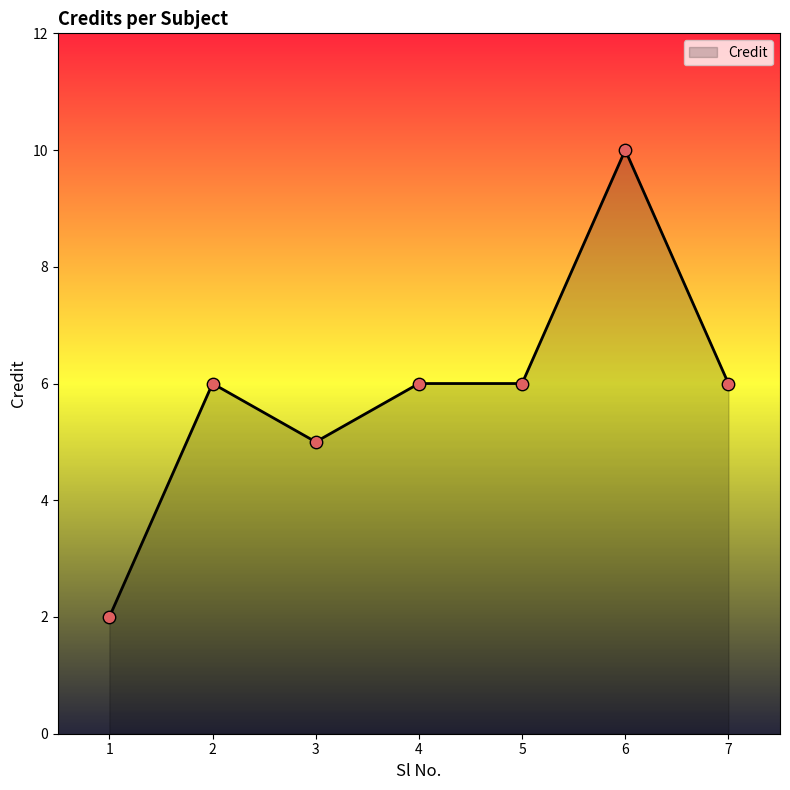

What is the change in value from 1 to 6?

+8